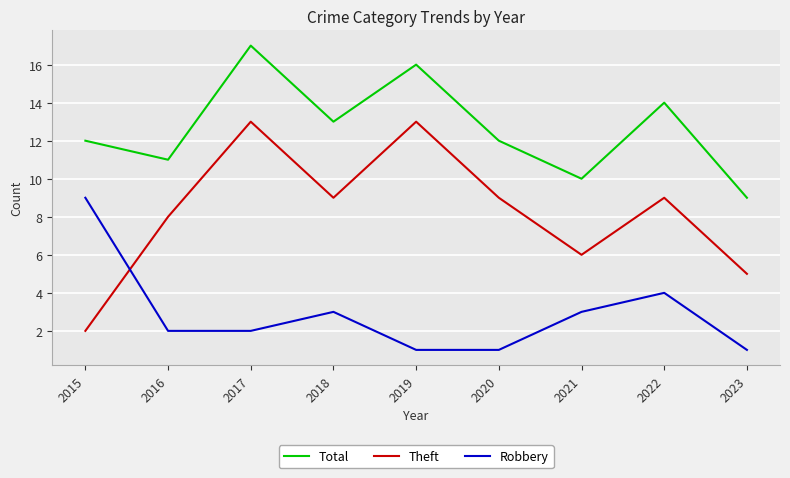

What is the difference between the maximum and minimum values in the Total series?

8